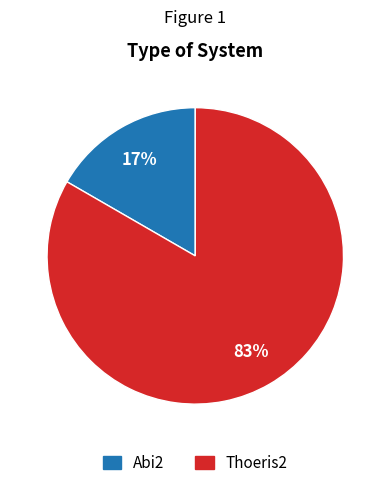

Is the sum of Abi2 and Thoeris2 greater than half?

Yes